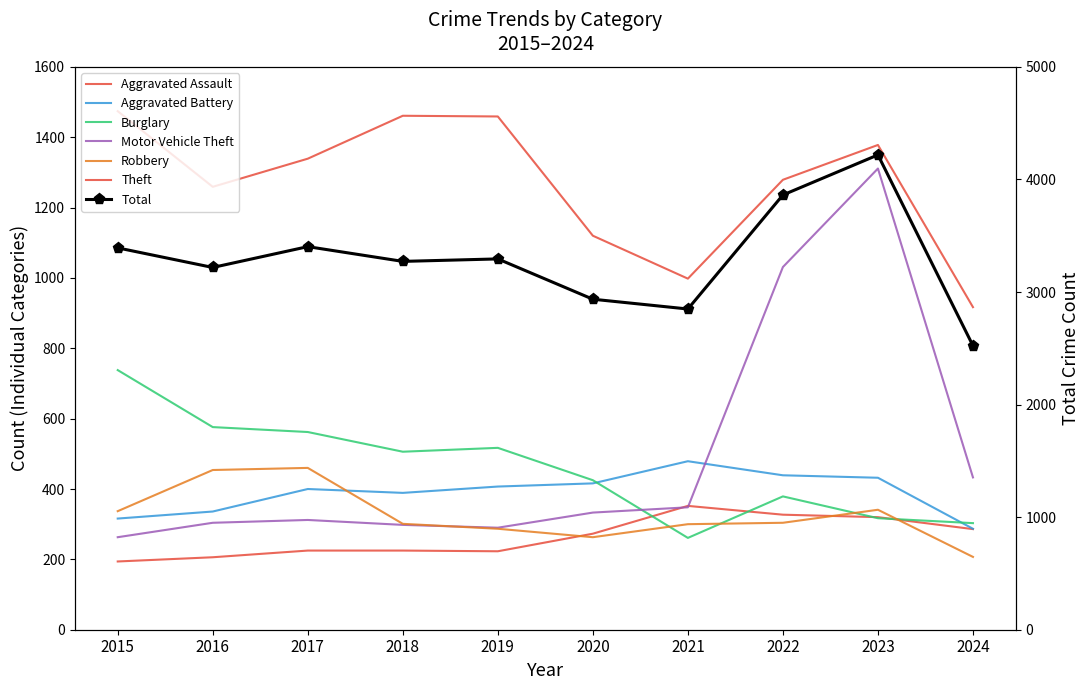

At how many categories does at least one series exceed 1244?

7